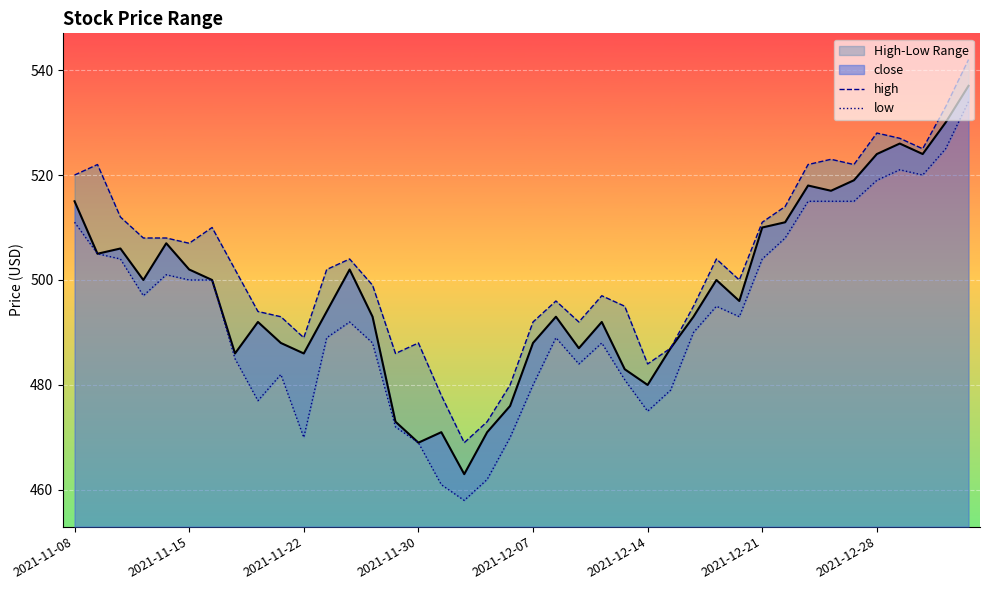

The close series shows 524 at 2021-12-28. True or false?

True